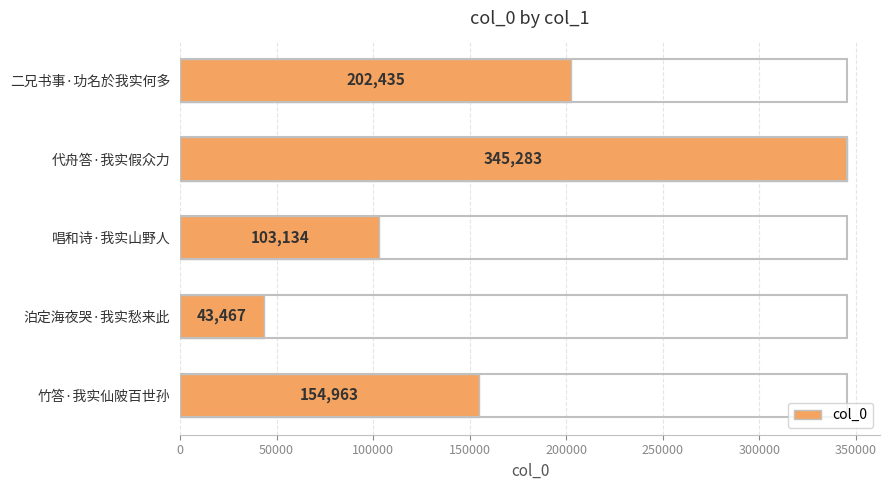

Reading bottom to top, transcribe all the data shown in this chart.

154963	43467	103134	345283	202435